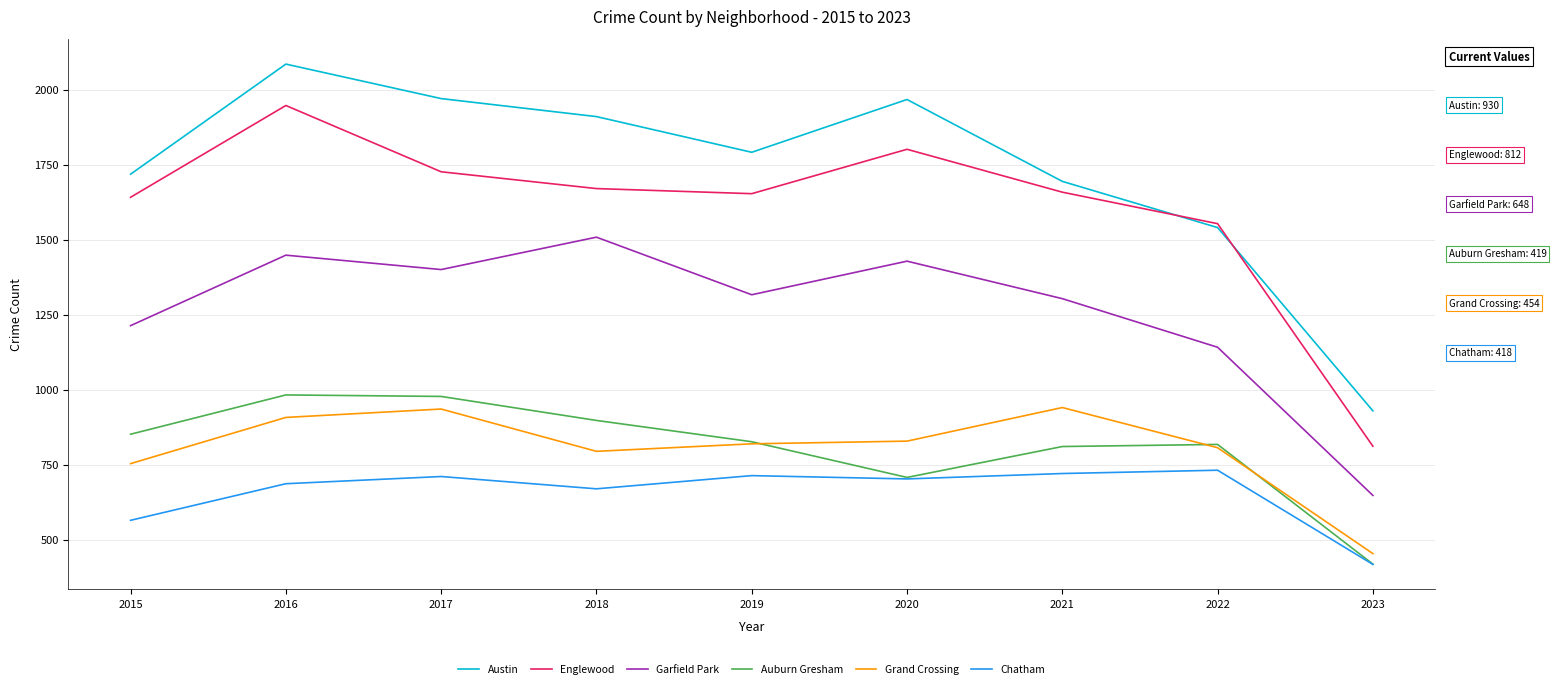

Where is the first local minimum for Austin?

2019